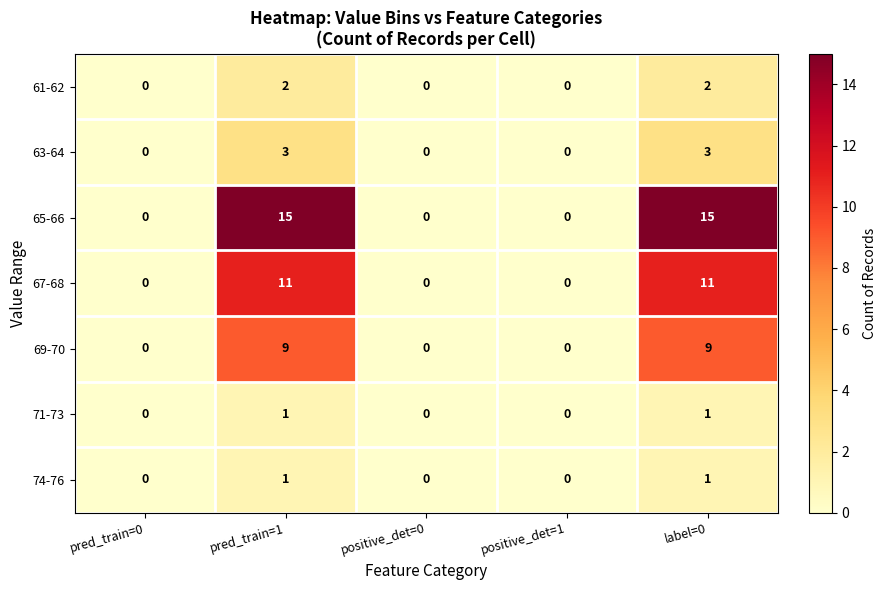

Count the number of data series in this chart.

7